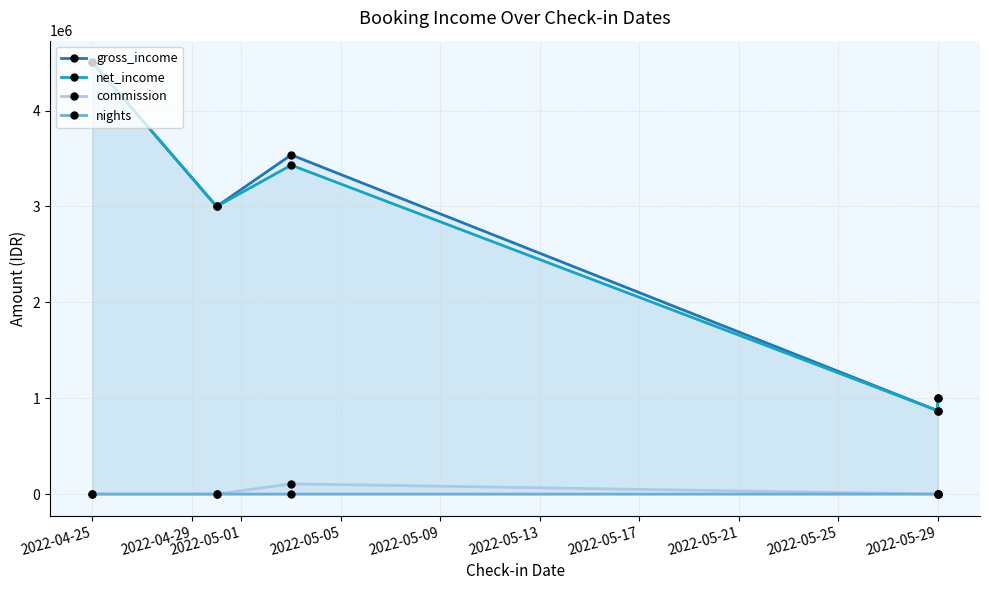

True or false: gross_income has a value of 1632336.8 at 2022-05-29.

False